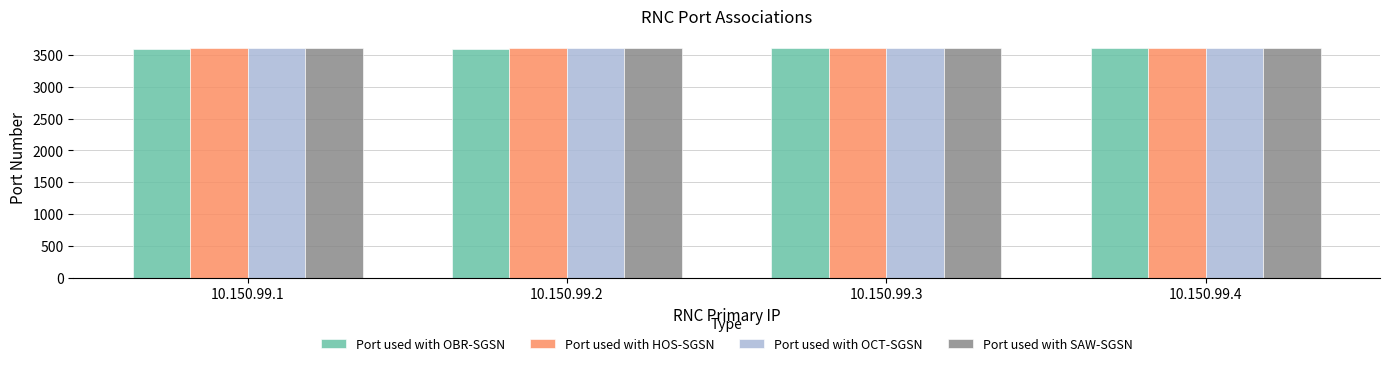

What is the total value across all series at 10.150.99.3?

14432